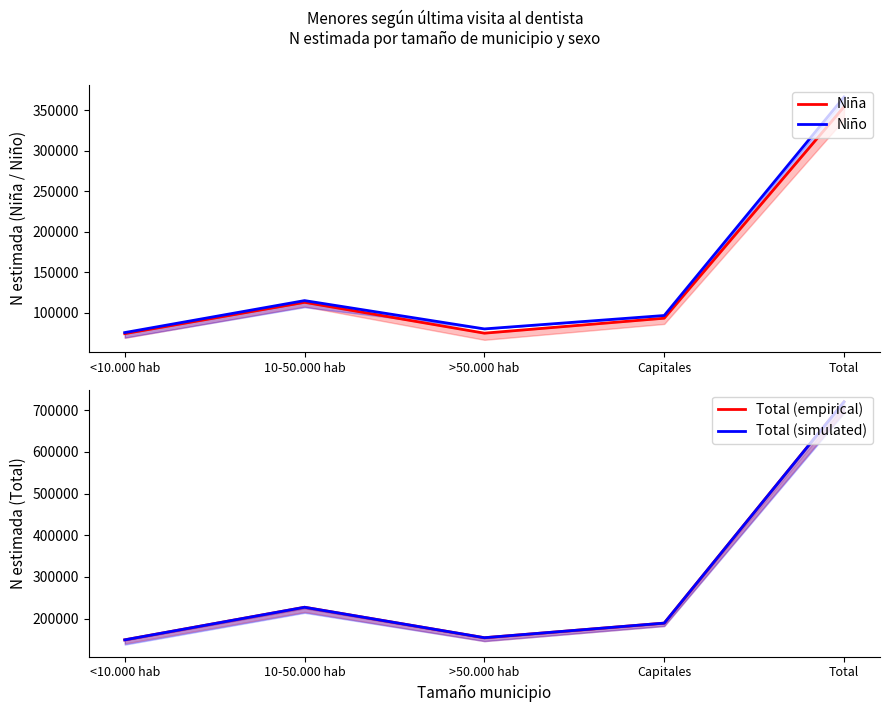

True or false: Total (simulated) has a value of 719993 at Total.

True